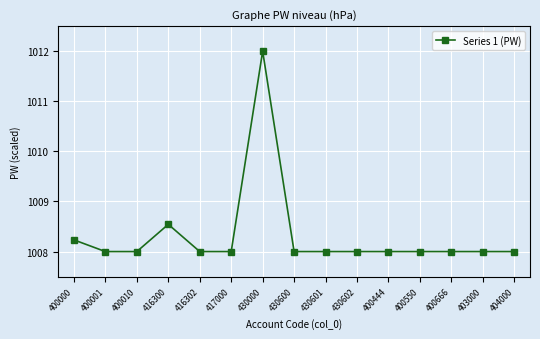

True or false: the data has more than 1 interior local peaks.

True